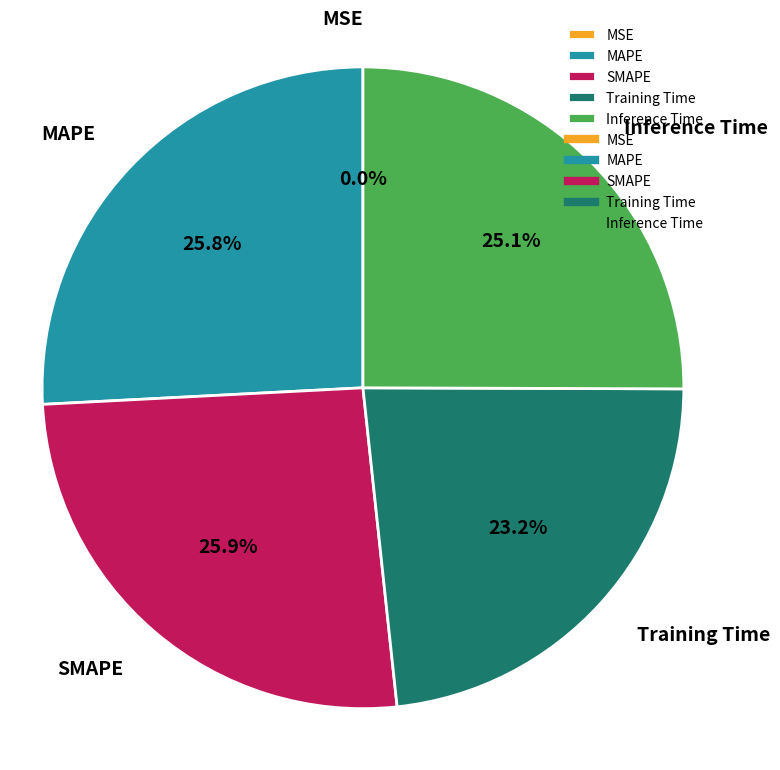

Does Training Time represent more than half of the total?

No